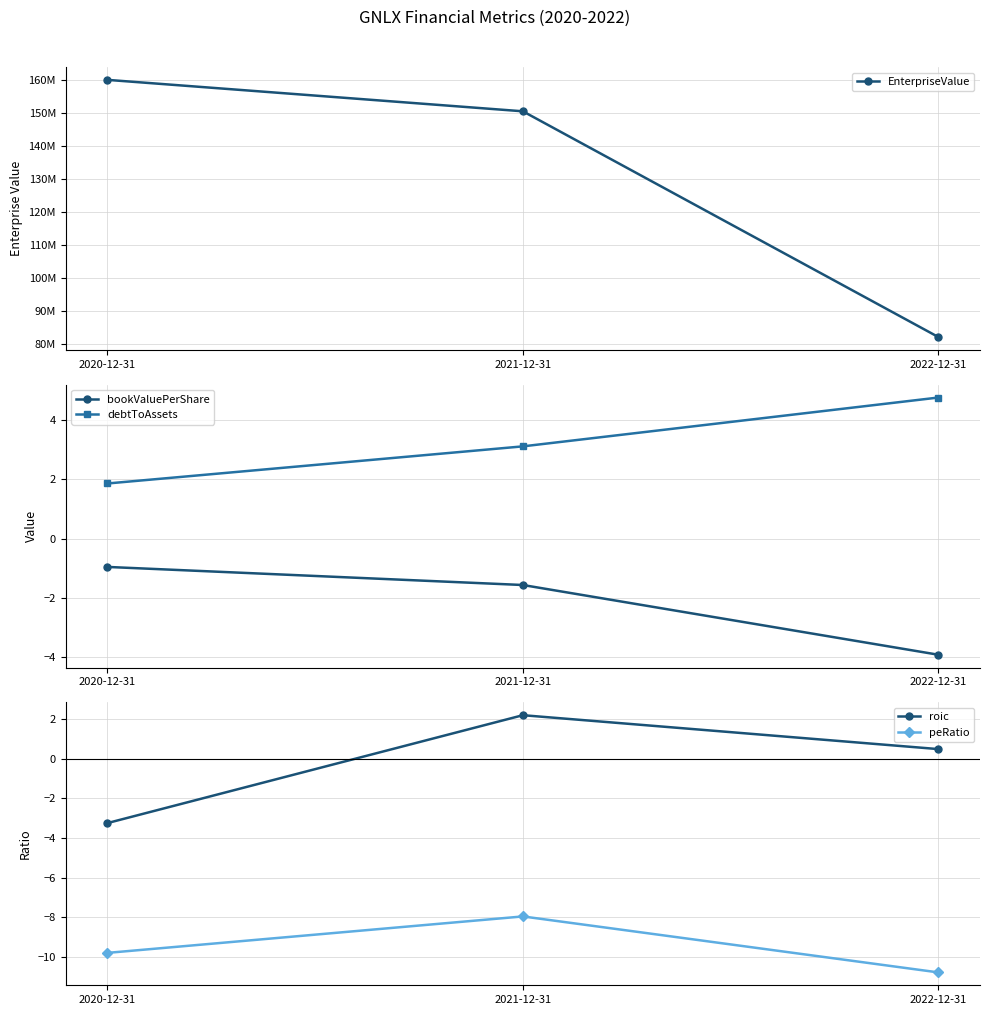

Where does the bookValuePerShare series first go above -1?

2020-12-31